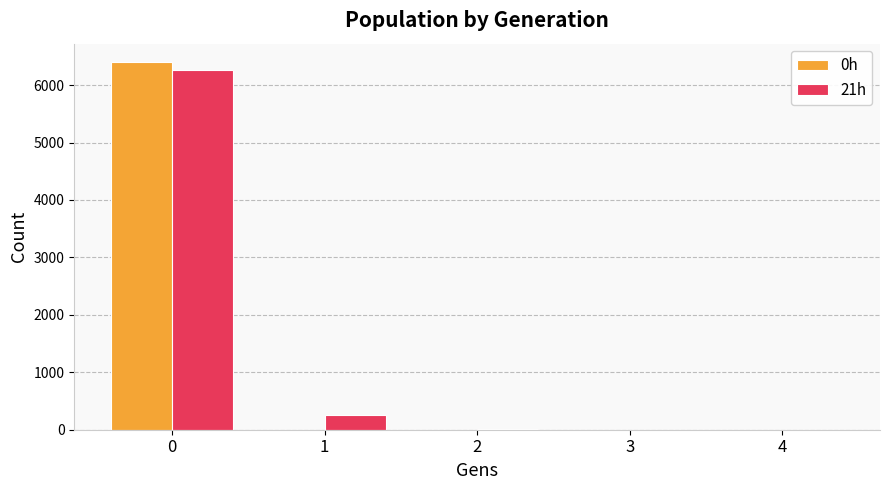

Is the value of 0h at 3 greater than the value of 21h at 0?

No